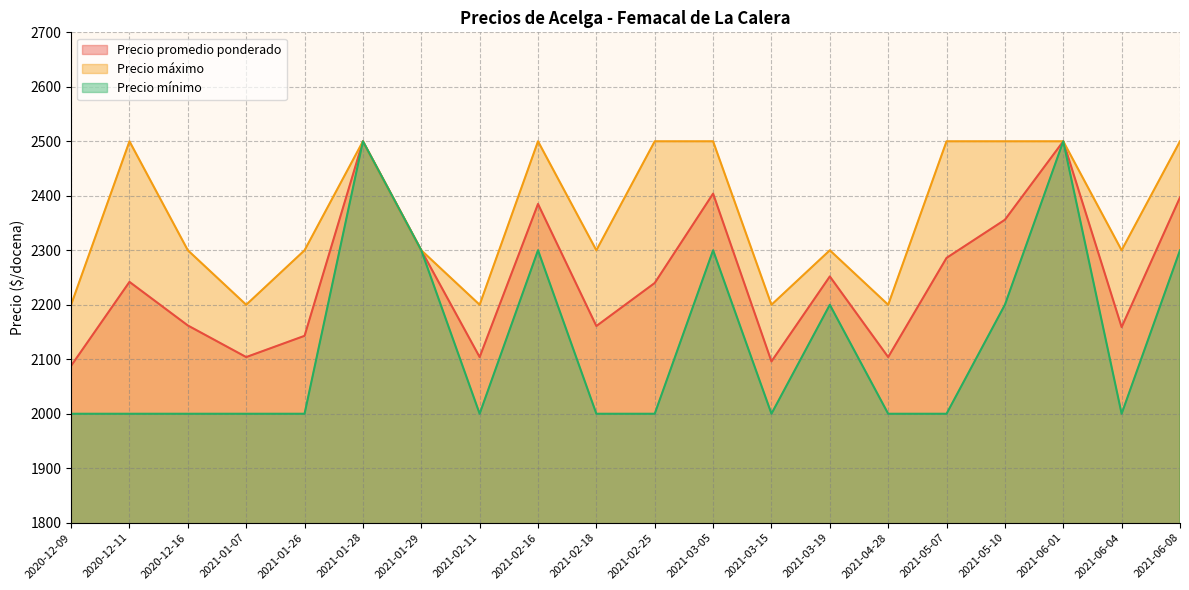

Rank the series by their average value, from highest to lowest.

Precio máximo, Precio promedio ponderado, Precio mínimo